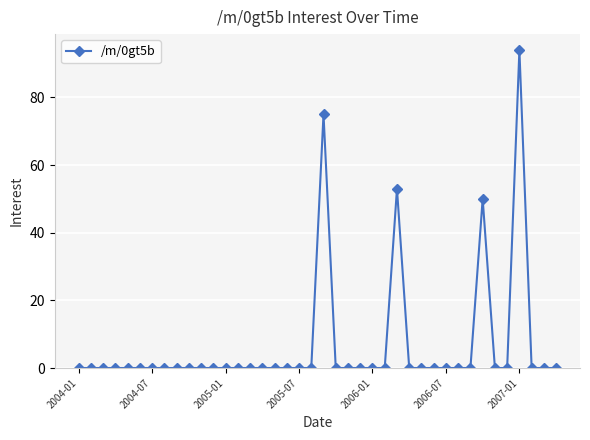

What is the maximum value shown in the chart?

94